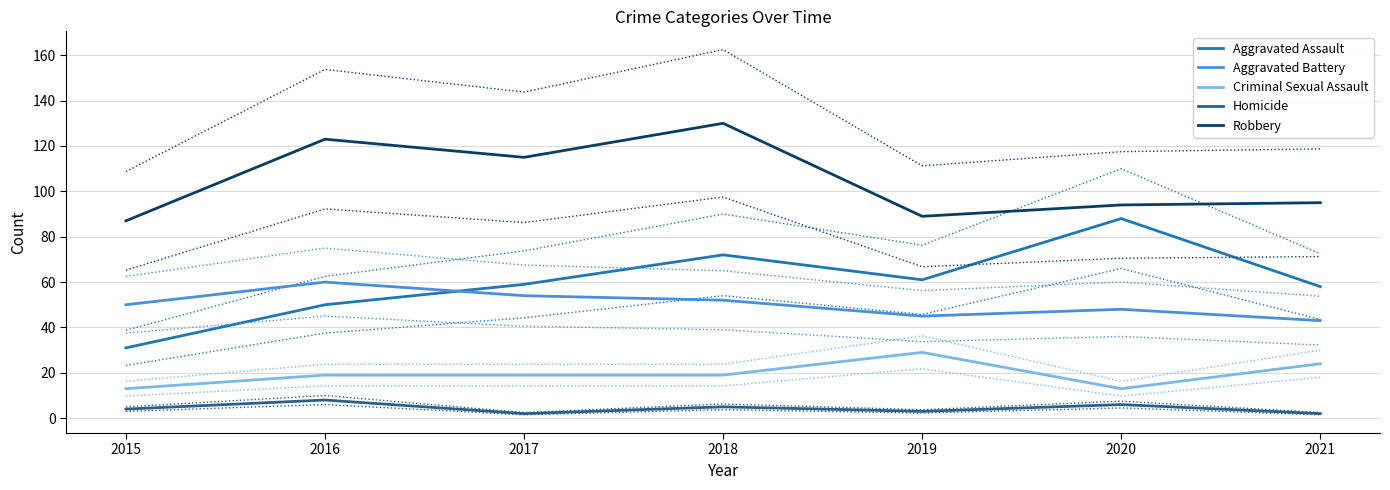

At which category is the sum across all series the highest?

2018